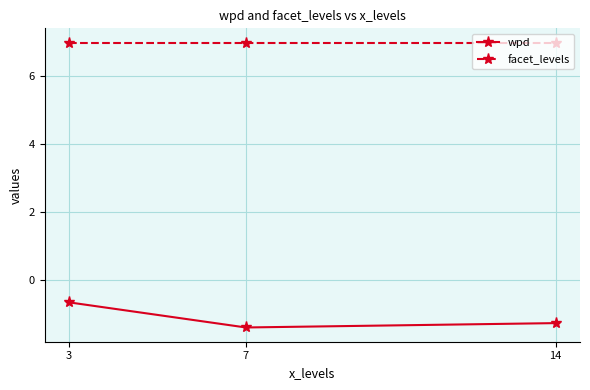

At how many categories does at least one series exceed 4?

3